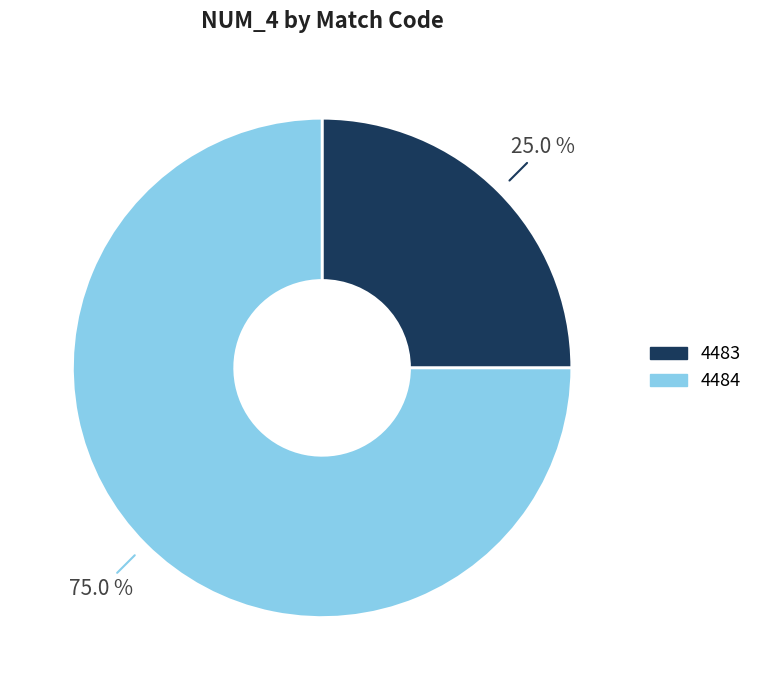

What is the ratio of the value at 4484 to the value at 4483?

3.0